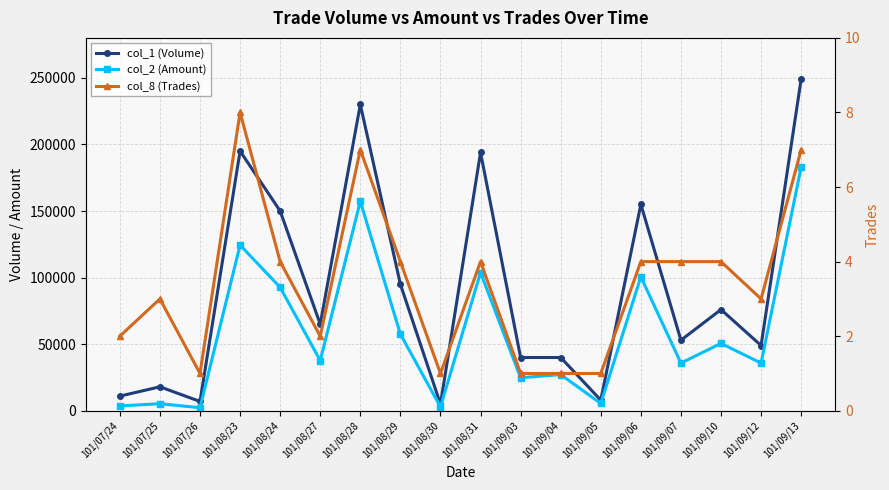

Which series has the widest spread of values?

col_1 (Volume)